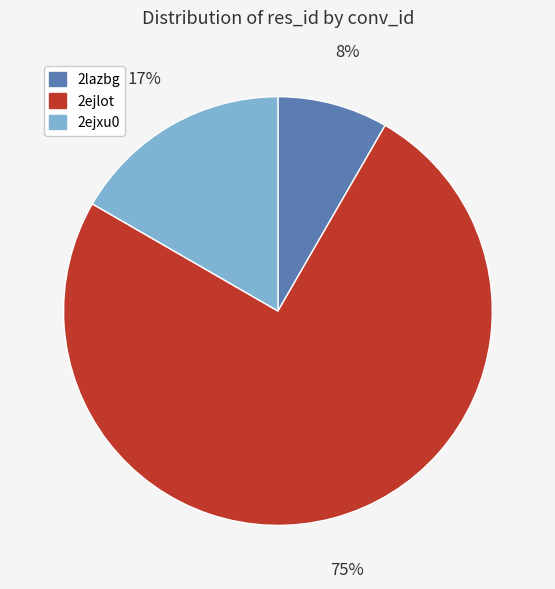

Combined, do 2ejlot and 2lazbg account for over 50%?

Yes